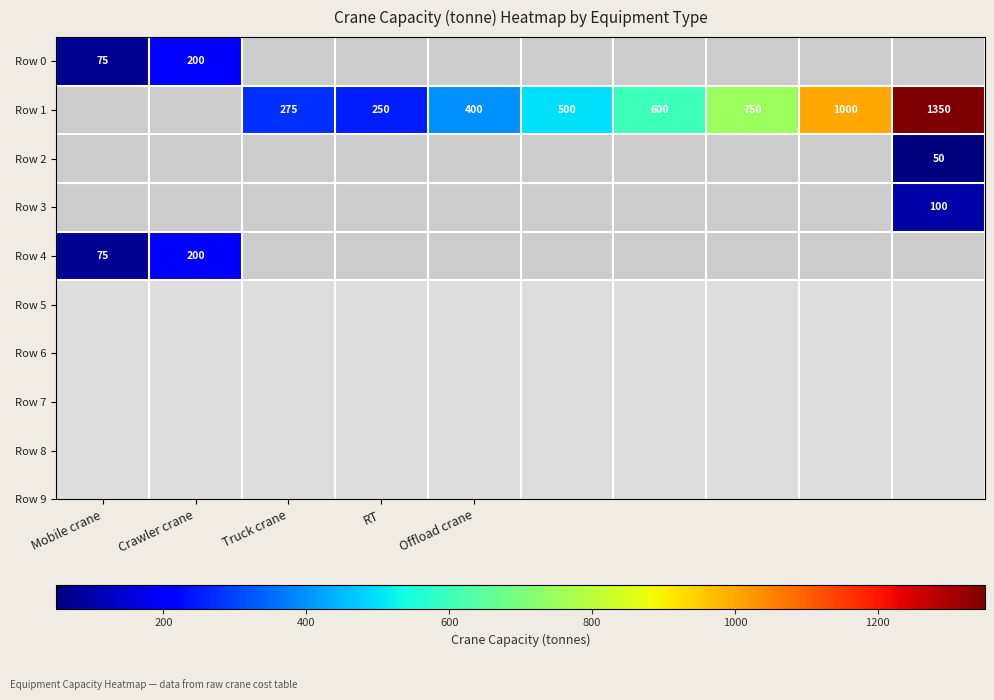

Is it true that Row 0 equals 92 at Crawler crane?

False